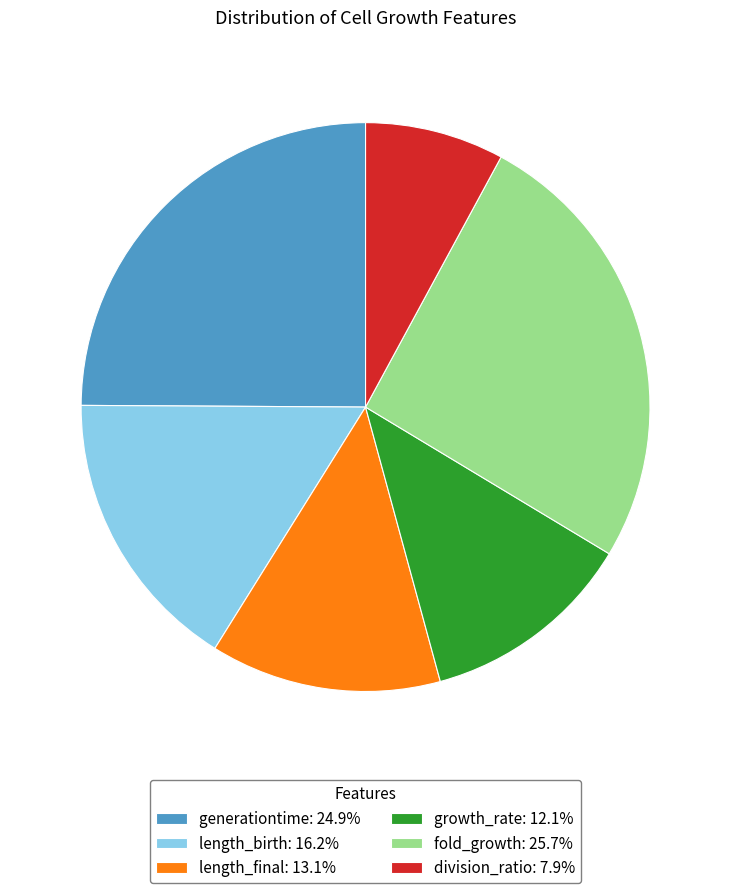

Rank the categories by value from highest to lowest.

fold_growth, generationtime, length_birth, length_final, growth_rate, division_ratio